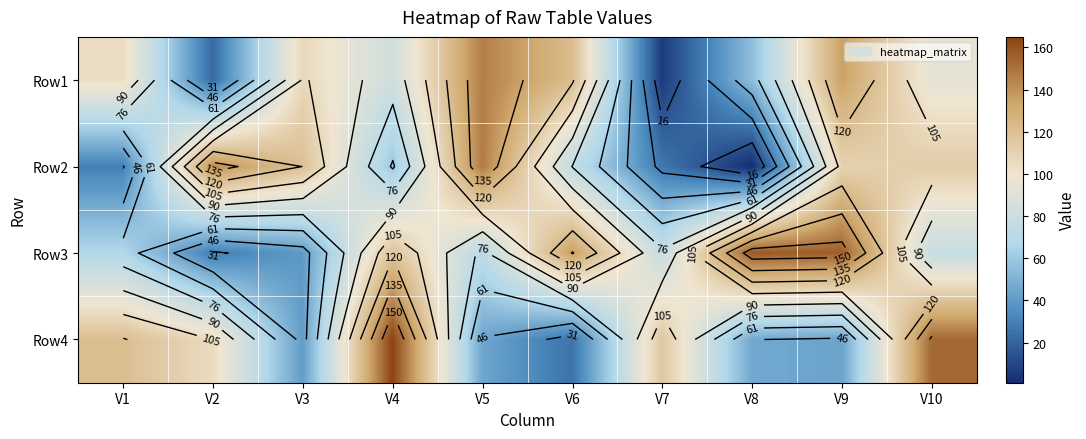

How many data points in Row2 are less than 110?

5